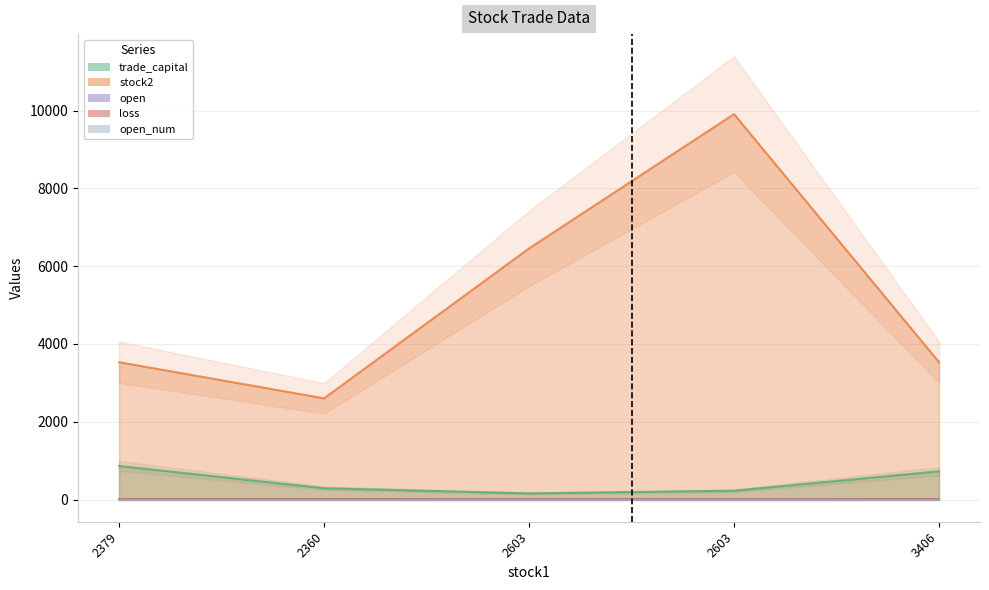

True or false: trade_capital has a value of 862.8 at 2379.

True